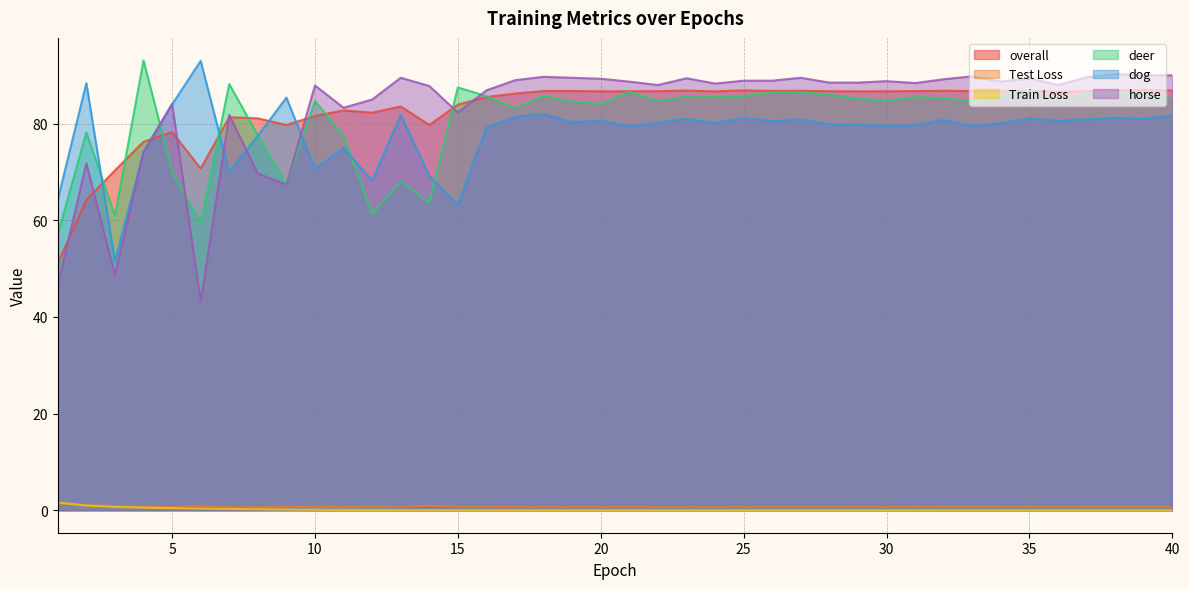

What is the sum of all horse values?

3328.3